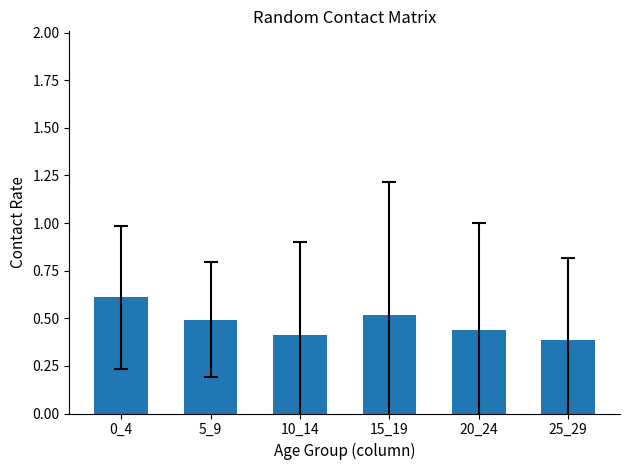

True or false: the data shows 0.4 at 10_14.

True